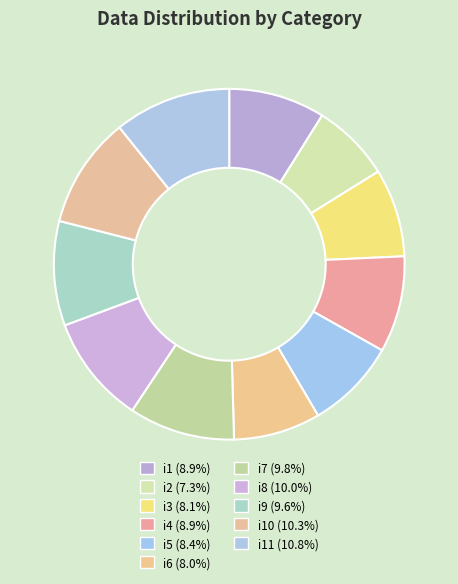

Is there any slice that represents more than half of the pie?

No